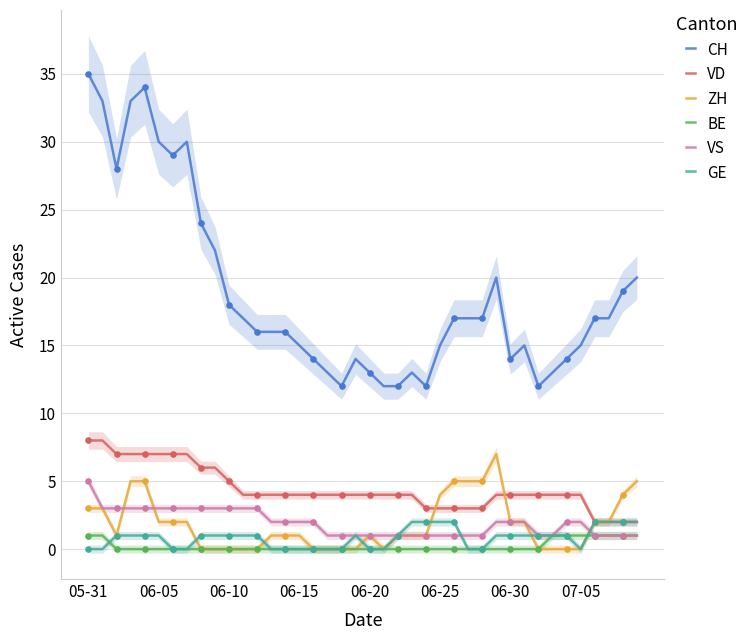

What are all the series names shown in the legend?

CH, VD, ZH, BE, VS, GE